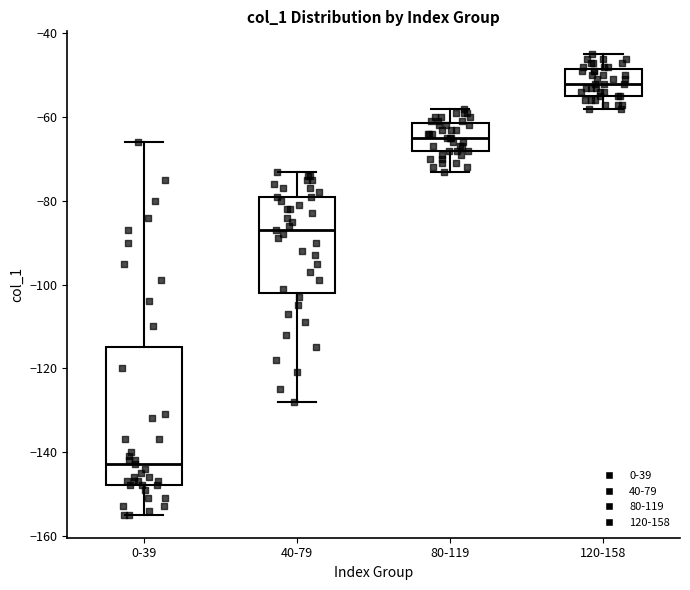

Reading left to right, transcribe this box plot: for each box, give where its median line is, the range the box spans, and where its two whiskers end, as read against the y-axis. The values are not printed on the chart, so give them approximately, as read against the axis.

0-39: median -142, box -148 to -114, whiskers -154 to -66
40-79: median -86, box -102 to -78, whiskers -128 to -72
80-119: median -64, box -68 to -62, whiskers -72 to -58
120-158: median -52, box -54 to -48, whiskers -58 to -44